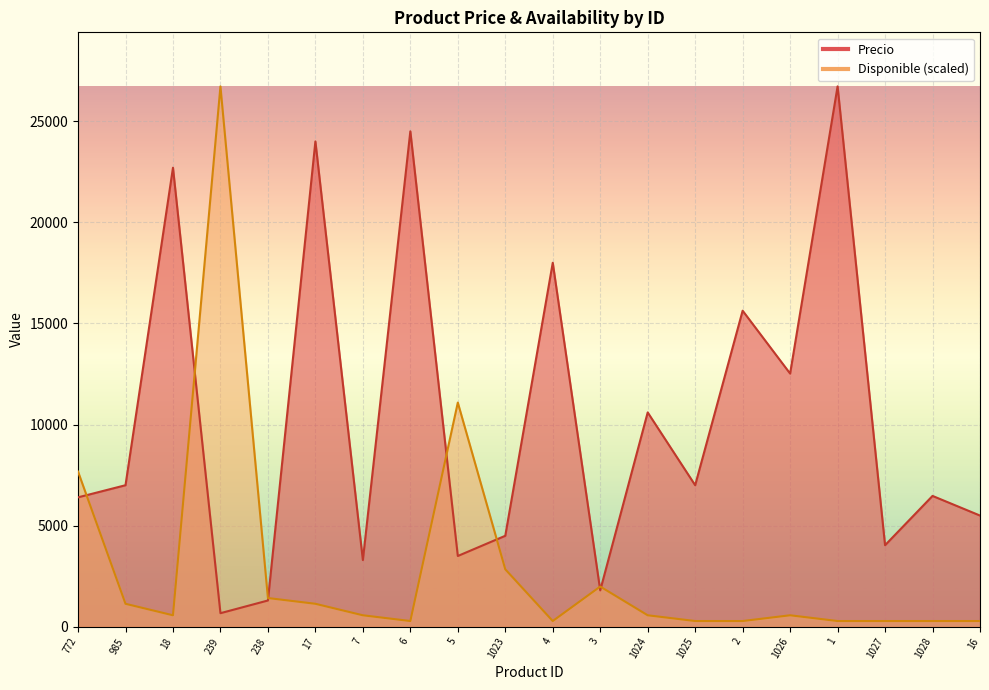

What is the difference between the second highest and second lowest values in the Disponible series?

10802.9